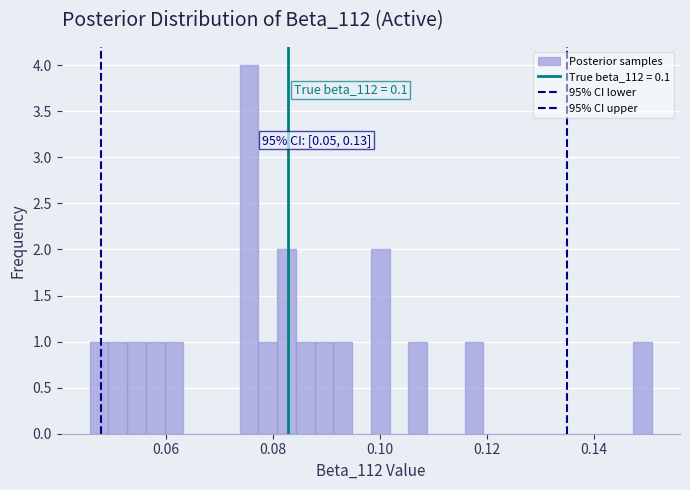

Read against the x-axis, roughly where is the centre of the tallest bar?

0.076